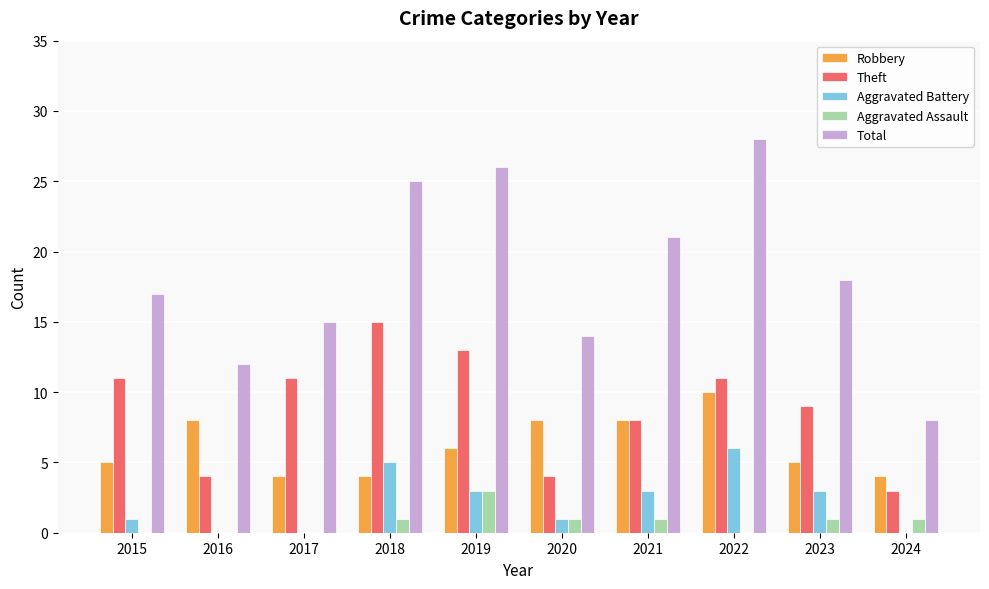

Between 2015 and 2024, which series saw the biggest shift?

Total